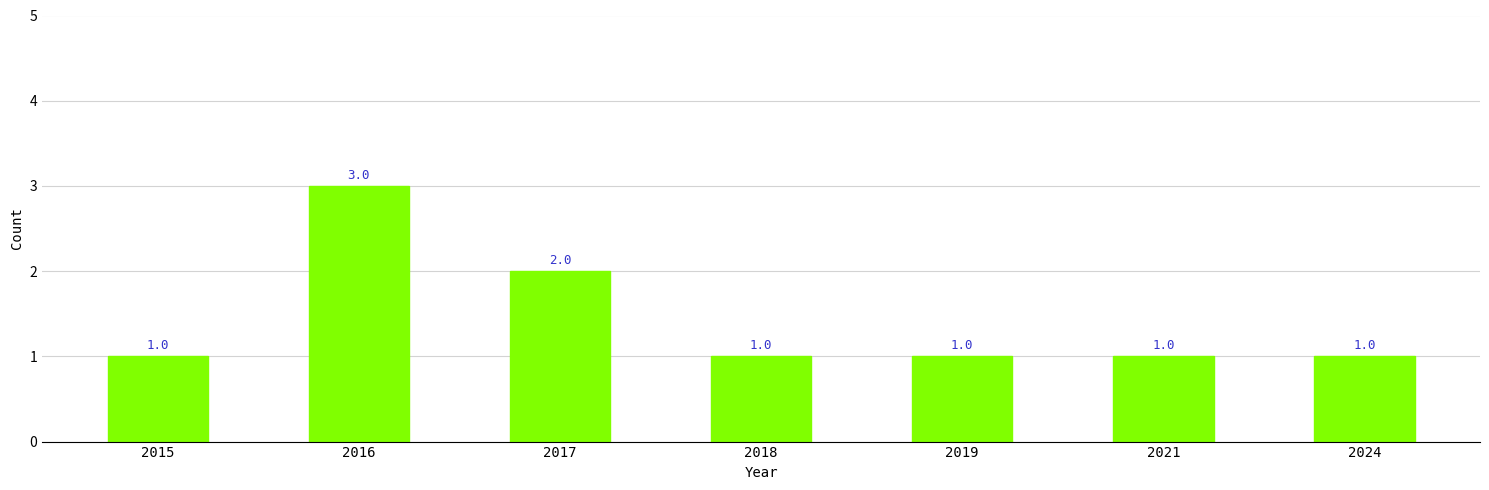

How many bars are there in total?

7